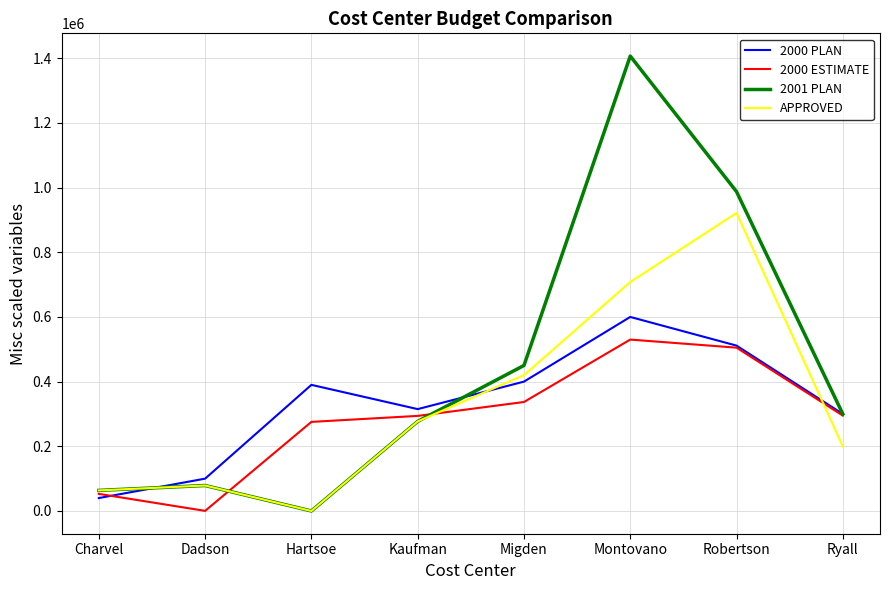

What is the sum of the APPROVED values at Hartsoe and Kaufman?

277000